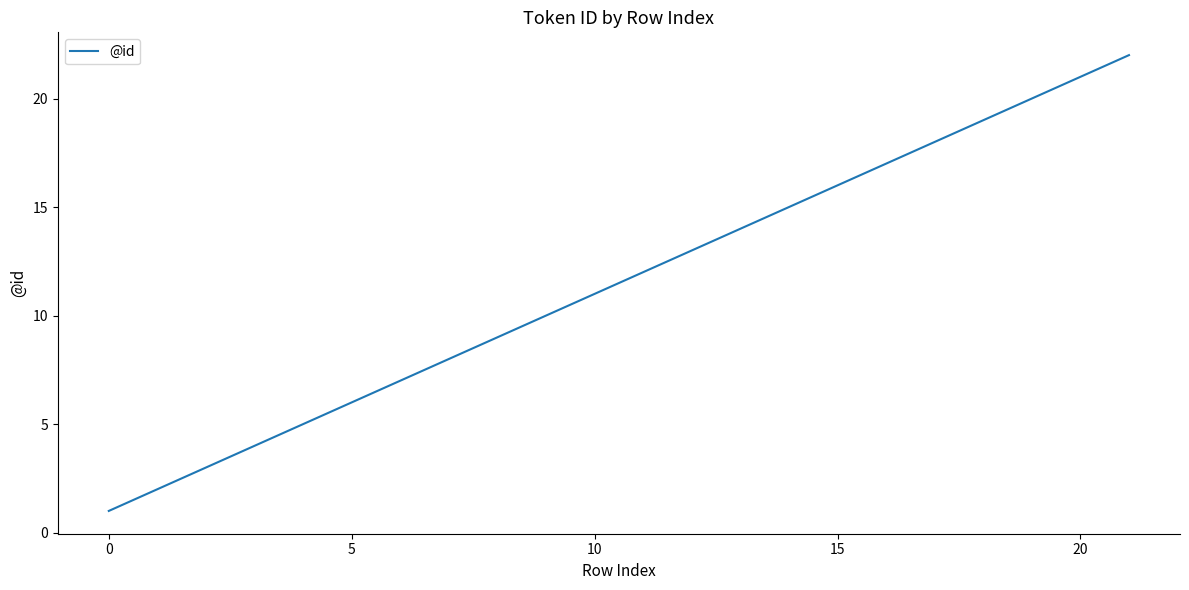

Does the chart display data point markers on the line(s)?

No